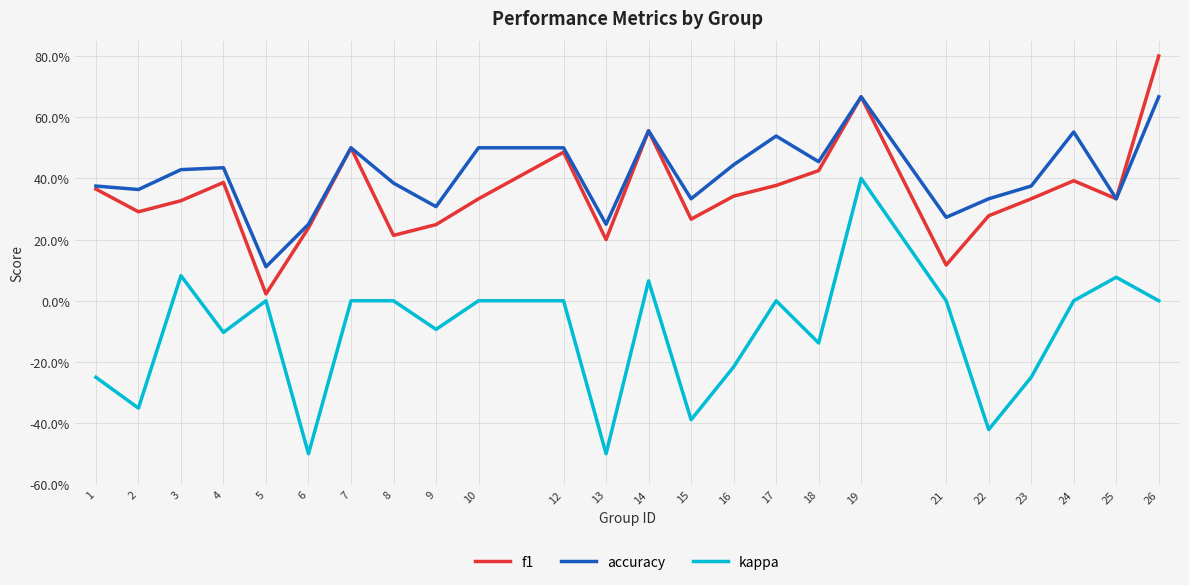

What is the value of the f1 point at the 11th from the left?

0.5